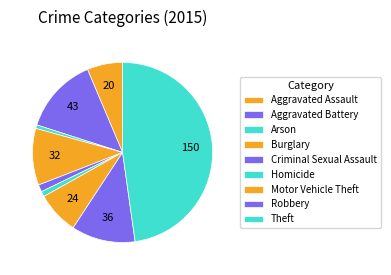

How many segments does this pie chart have?

9